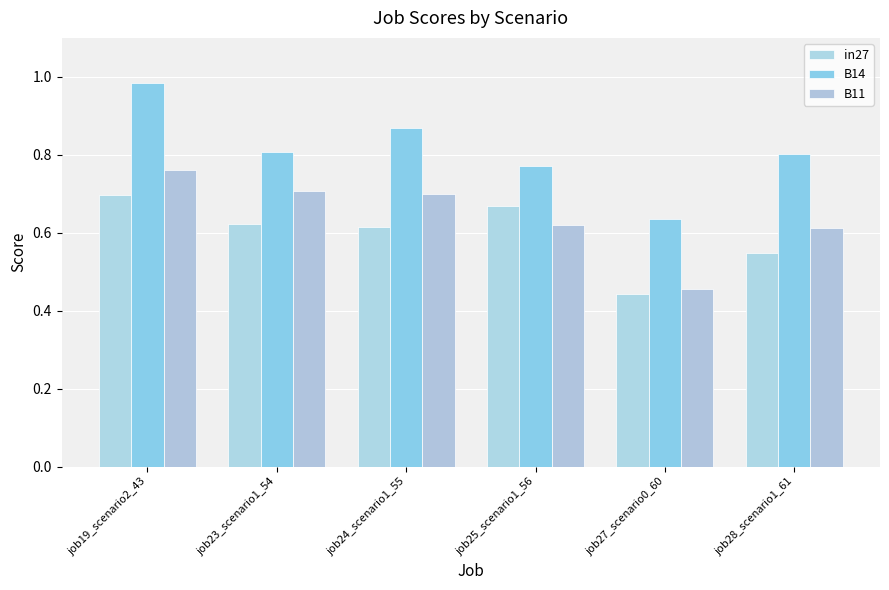

What are all the series names shown in the legend?

in27, B14, B11